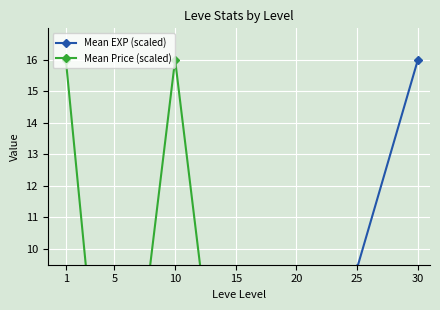

What is the maximum value for Mean EXP (scaled)?

16.0